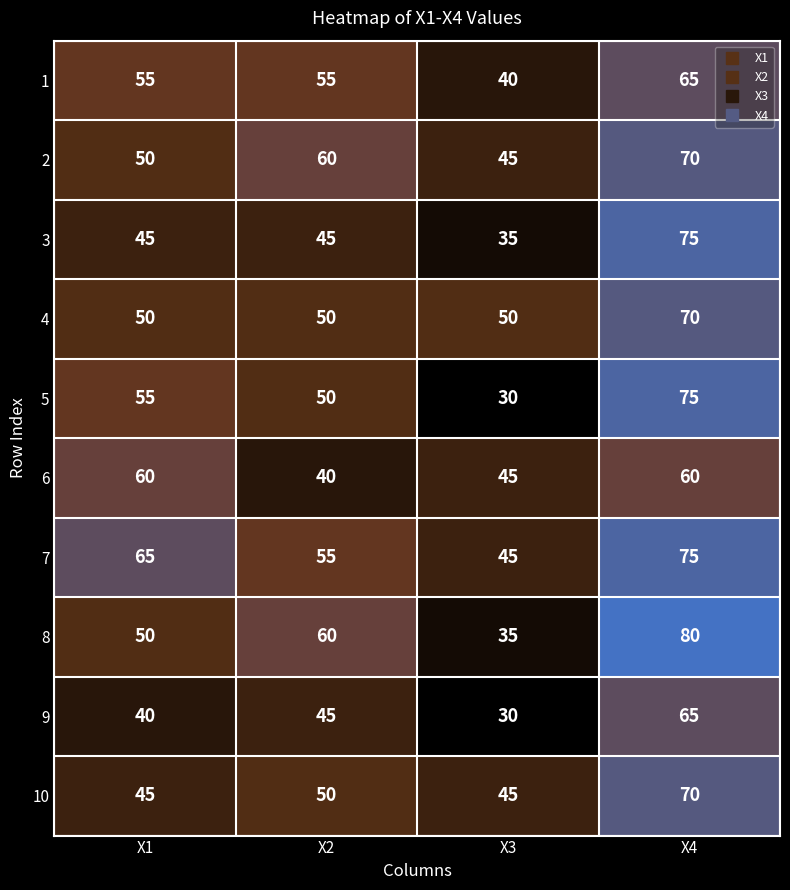

What is the difference between the highest and lowest values at X1?

25